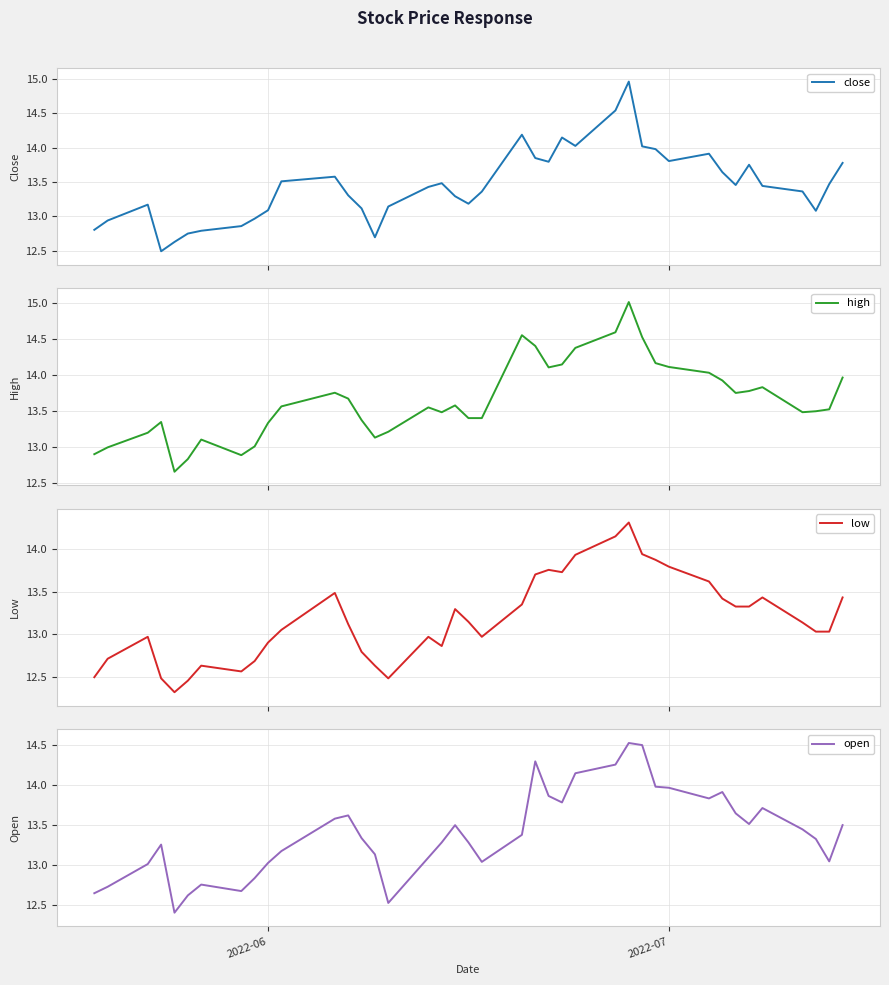

Reading left to right, what are all the values shown in this chart?

close: 12.8	12.9	13.2	12.5	12.6	12.8	12.8	12.9	13.0	13.1	13.5	13.6	13.3	13.1	12.7	13.1	13.4	13.5	13.3	13.2	13.4	14.2	13.9	13.8	14.1	14.0	14.5	15.0	14.0	14.0	13.8	13.9	13.6	13.5	13.8	13.4	13.4	13.1	13.5	13.8
high: 12.9	13.0	13.2	13.3	12.7	12.8	13.1	12.9	13.0	13.3	13.6	13.8	13.7	13.4	13.1	13.2	13.6	13.5	13.6	13.4	13.4	14.6	14.4	14.1	14.1	14.4	14.6	15.0	14.5	14.2	14.1	14.0	13.9	13.8	13.8	13.8	13.5	13.5	13.5	14.0
low: 12.5	12.7	13.0	12.5	12.3	12.5	12.6	12.6	12.7	12.9	13.0	13.5	13.1	12.8	12.6	12.5	13.0	12.9	13.3	13.1	13.0	13.3	13.7	13.8	13.7	13.9	14.1	14.3	13.9	13.9	13.8	13.6	13.4	13.3	13.3	13.4	13.1	13.0	13.0	13.4
open: 12.6	12.7	13.0	13.3	12.4	12.6	12.8	12.7	12.8	13.0	13.2	13.6	13.6	13.3	13.1	12.5	13.1	13.3	13.5	13.3	13.0	13.4	14.3	13.9	13.8	14.1	14.3	14.5	14.5	14.0	14.0	13.8	13.9	13.6	13.5	13.7	13.4	13.3	13.0	13.5